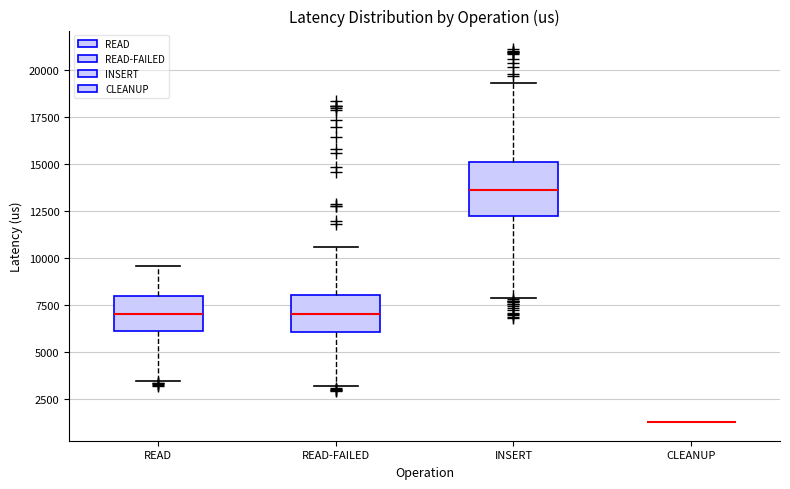

Reading left to right, transcribe this box plot: for each box, give where its median line is, the range the box spans, and where its two whiskers end, as read against the y-axis. The values are not printed on the chart, so give them approximately, as read against the axis.

READ: median 7000, box 6000 to 8000, whiskers 3500 to 9500
READ-FAILED: median 7000, box 6000 to 8000, whiskers 3000 to 10500
INSERT: median 13500, box 12000 to 15000, whiskers 8000 to 19500
CLEANUP: box collapsed to a line at 1500, whiskers 1500 to 1500